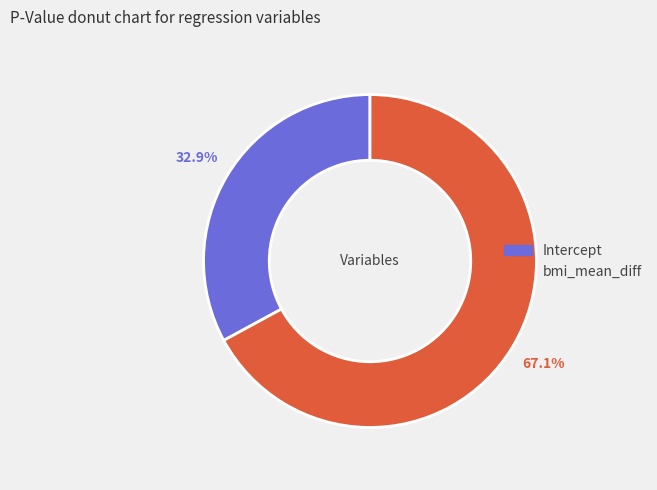

To the nearest percent, what portion does Intercept represent?

33%